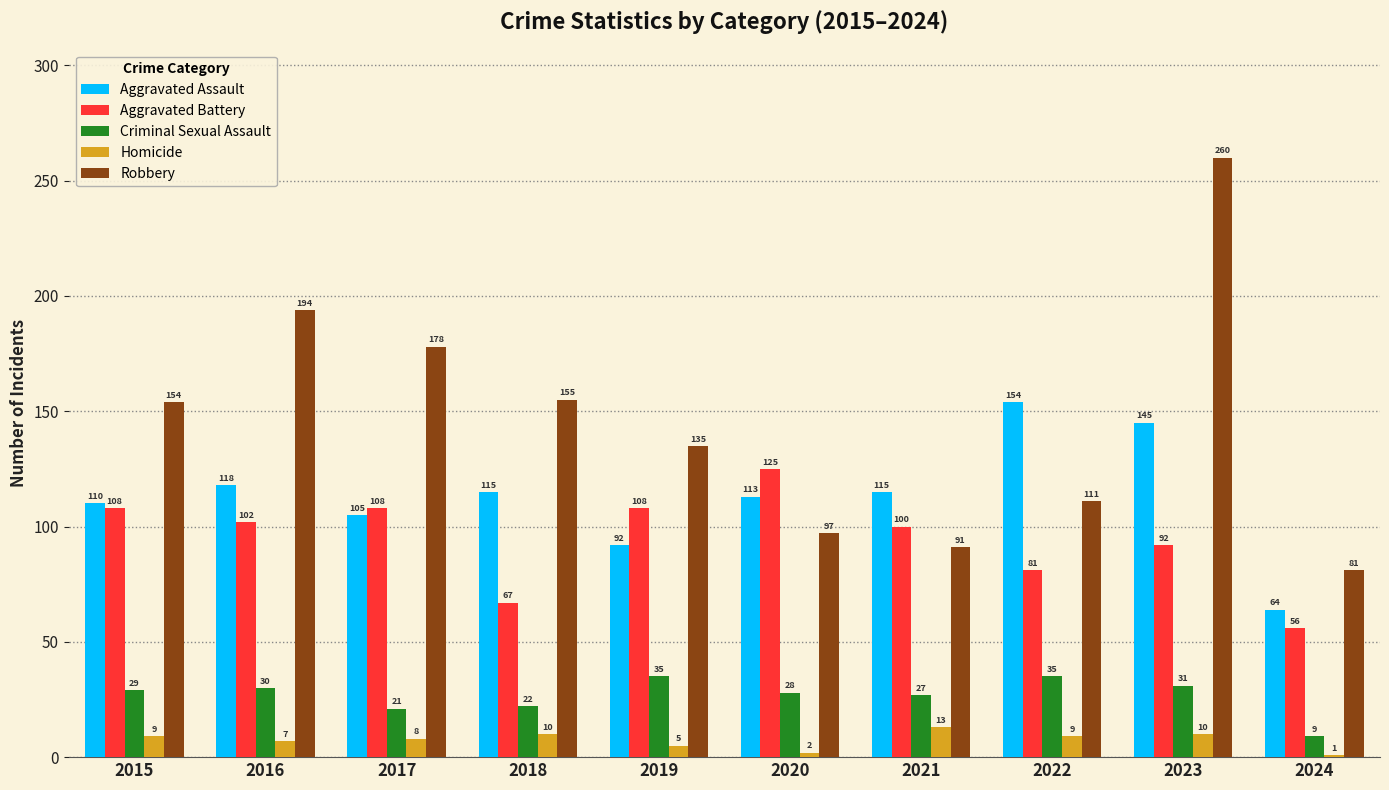

Rank the series by their maximum value, from highest to lowest.

Robbery, Aggravated Assault, Aggravated Battery, Criminal Sexual Assault, Homicide